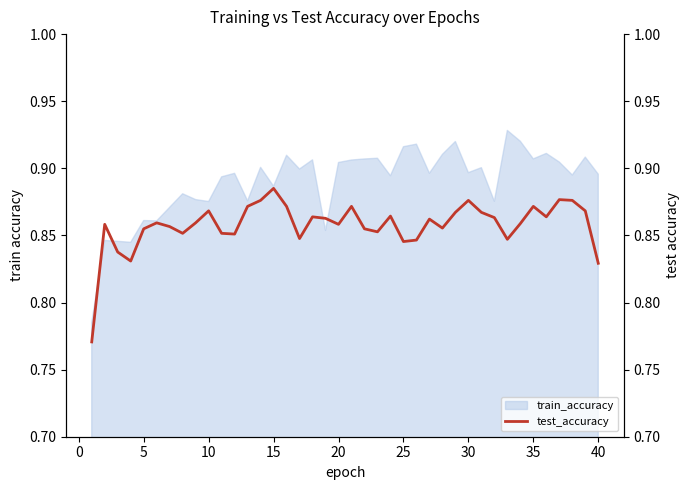

What is the value of the 16th point from the left?

0.9